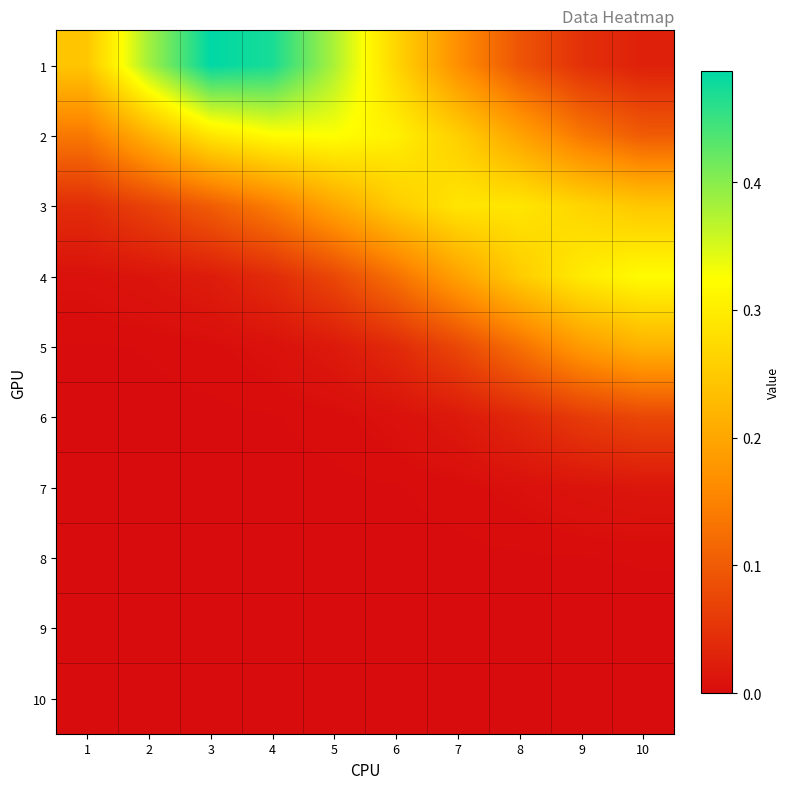

Reading left to right, list all the values displayed in this chart.

1: 1=0.2	2=0.4	3=0.5	4=0.5	5=0.4	6=0.3	7=0.2	8=0.1	9=0.0	10=0.0
2: 1=0.1	2=0.2	3=0.3	4=0.3	5=0.3	6=0.3	7=0.3	8=0.2	9=0.1	10=0.1
3: 1=0.0	2=0.1	3=0.1	4=0.1	5=0.2	6=0.3	7=0.3	8=0.3	9=0.3	10=0.2
4: 1=0.0	2=0.0	3=0.0	4=0.0	5=0.1	6=0.1	7=0.2	8=0.3	9=0.3	10=0.3
5: 1=0.0	2=0.0	3=0.0	4=0.0	5=0.0	6=0.0	7=0.1	8=0.1	9=0.2	10=0.2
6: 1=0.0	2=0.0	3=0.0	4=0.0	5=0.0	6=0.0	7=0.0	8=0.0	9=0.1	10=0.1
7: 1=0.0	2=0.0	3=0.0	4=0.0	5=0.0	6=0.0	7=0.0	8=0.0	9=0.0	10=0.0
8: 1=0.0	2=0.0	3=0.0	4=0.0	5=0.0	6=0.0	7=0.0	8=0.0	9=0.0	10=0.0
9: 1=0.0	2=0.0	3=0.0	4=0.0	5=0.0	6=0.0	7=0.0	8=0.0	9=0.0	10=0.0
10: 1=0.0	2=0.0	3=0.0	4=0.0	5=0.0	6=0.0	7=0.0	8=0.0	9=0.0	10=0.0